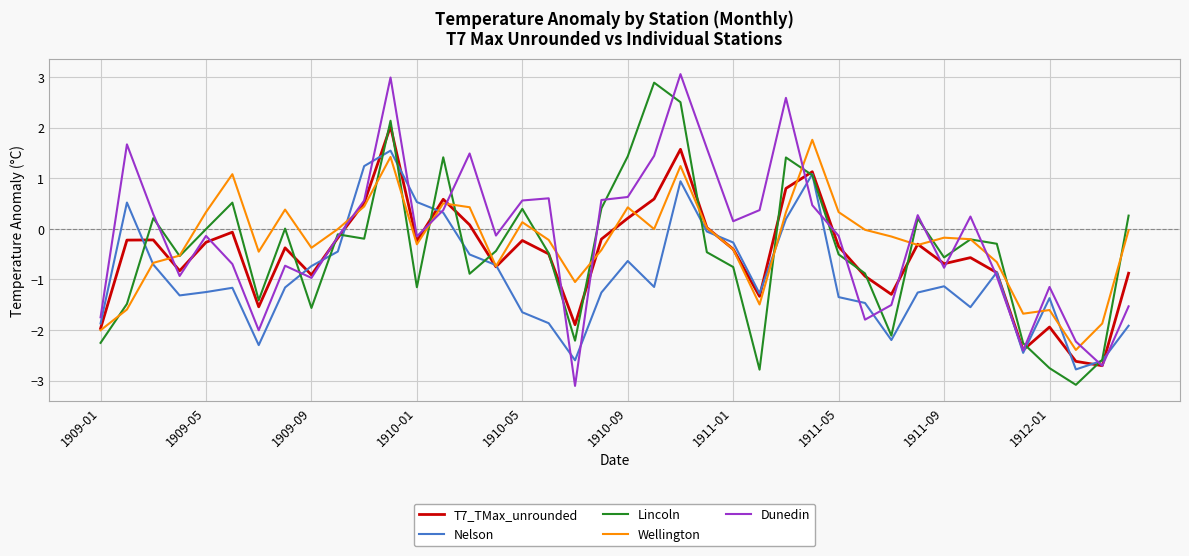

What is the maximum value for Nelson?

1.5